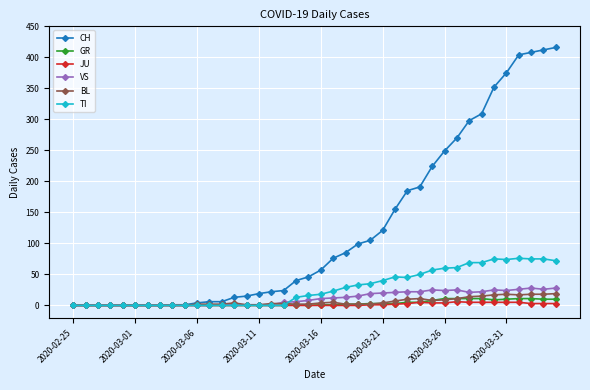

How many series are shown in this chart?

6